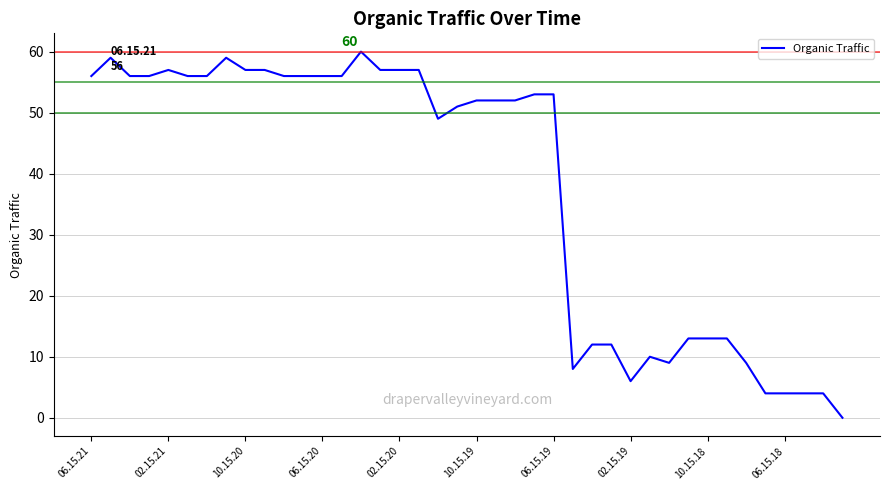

What is the greatest value displayed?

60